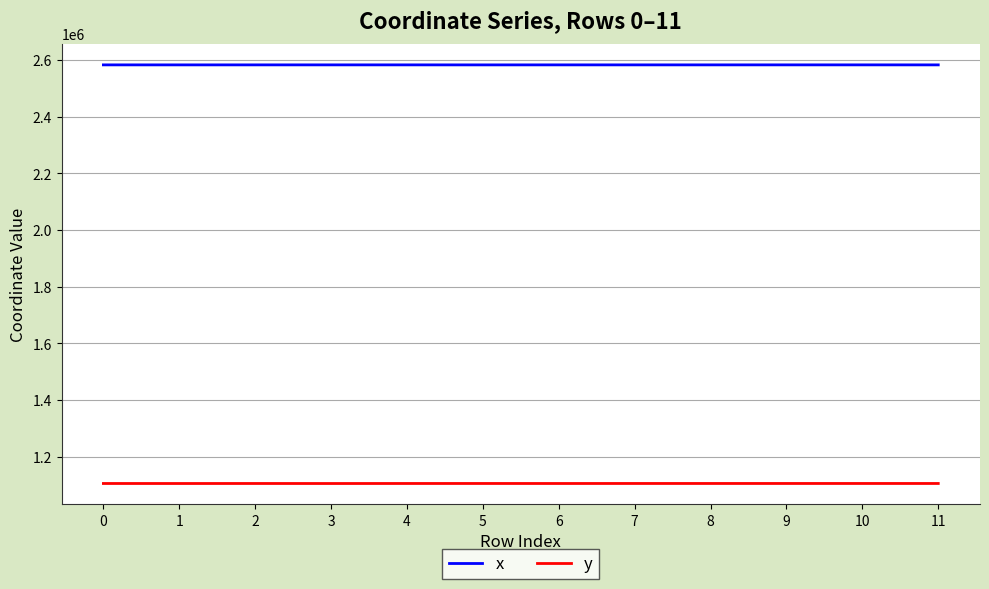

What are all the series names shown in the legend?

x, y